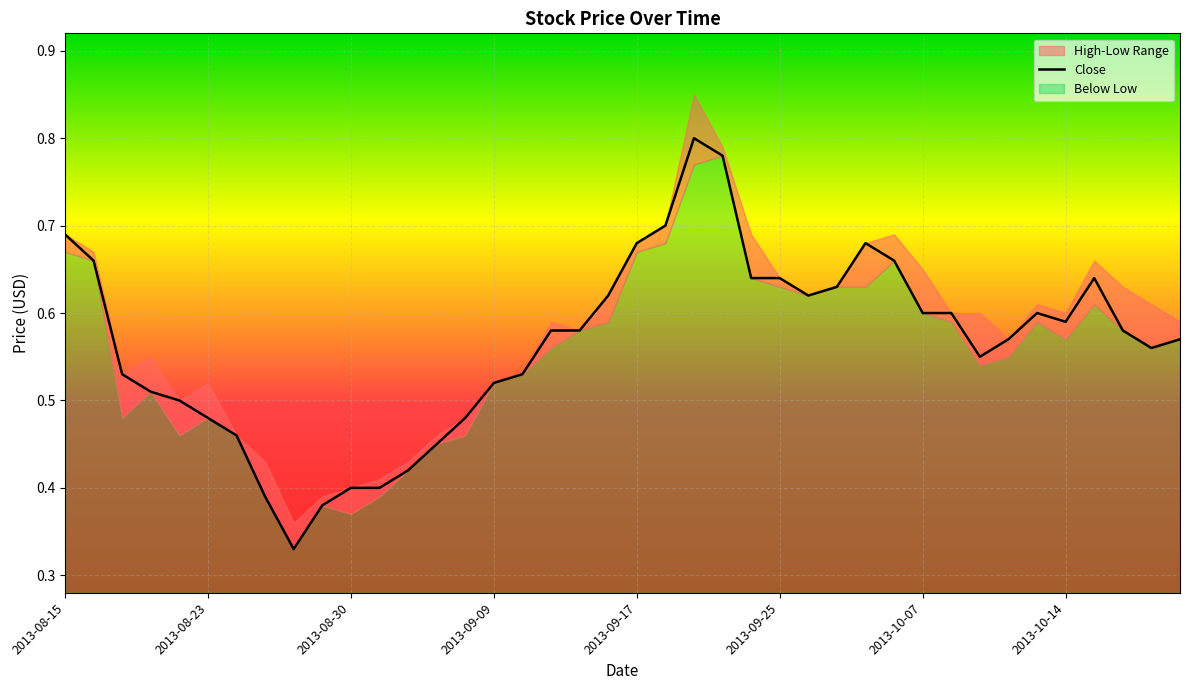

Reading left to right, transcribe all the data shown in this chart.

0.7	0.7	0.5	0.5	0.5	0.5	0.5	0.4	0.3	0.4	0.4	0.4	0.4	0.5	0.5	0.5	0.5	0.6	0.6	0.6	0.7	0.7	0.8	0.8	0.6	0.6	0.6	0.6	0.7	0.7	0.6	0.6	0.6	0.6	0.6	0.6	0.6	0.6	0.6	0.6